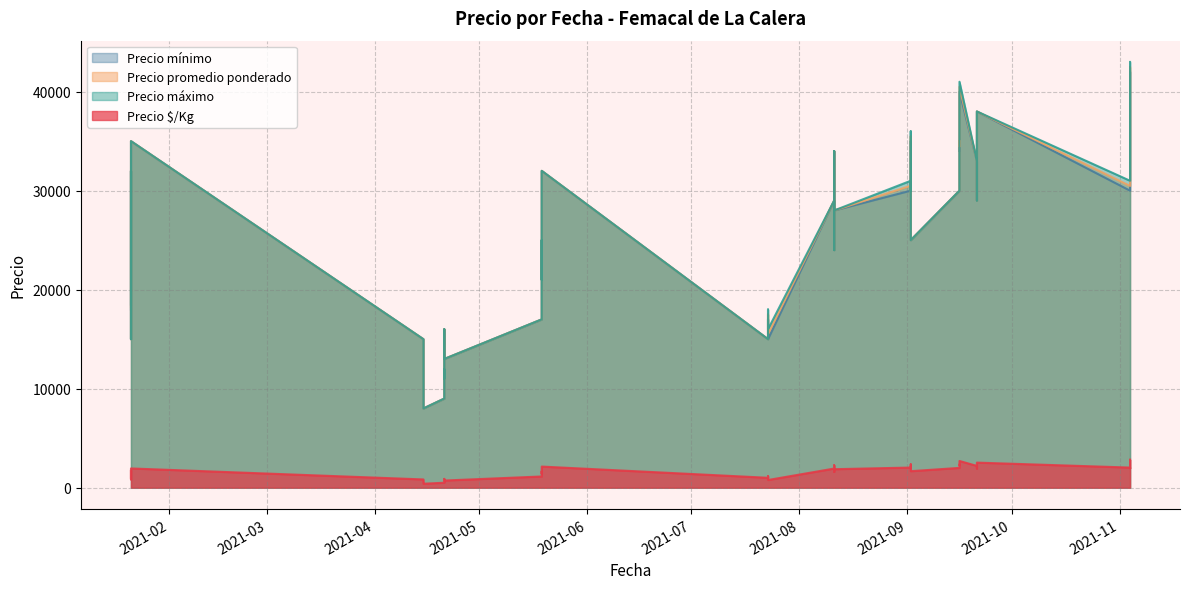

What is the maximum value for Precio $/Kg?

2832